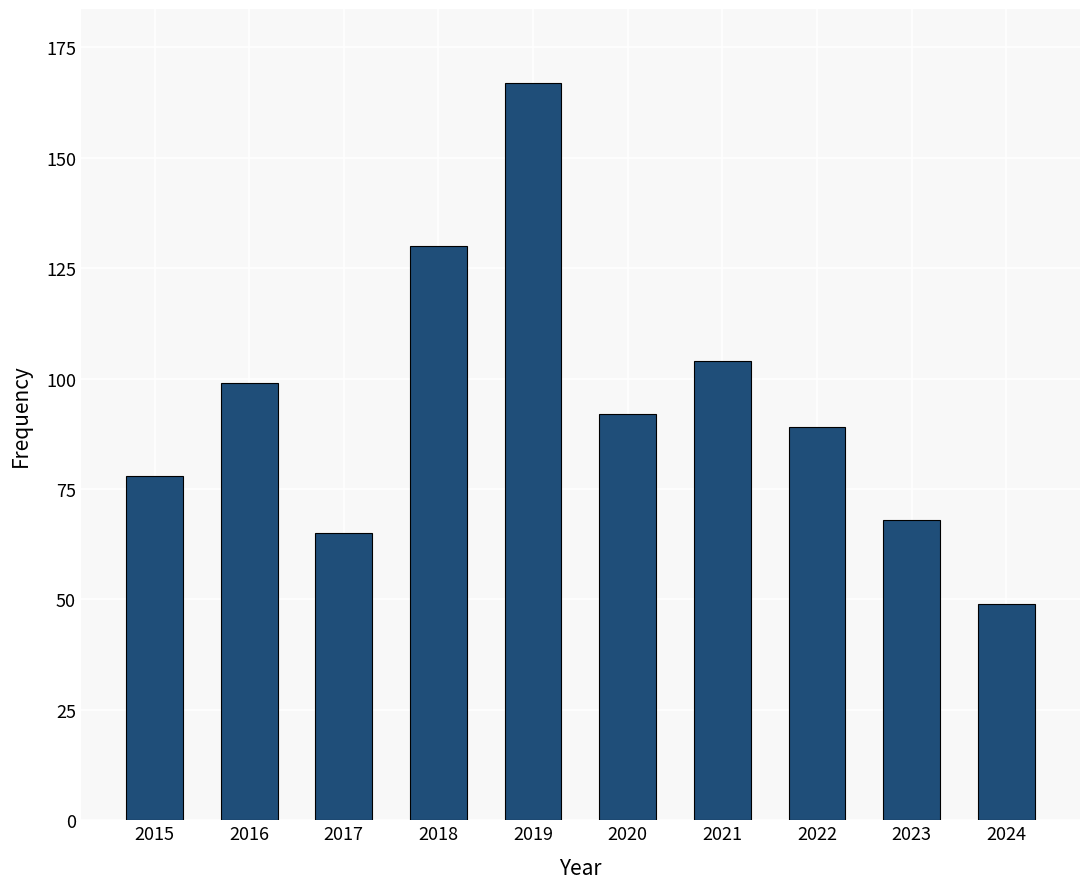

Reading left to right, extract all data points from this chart.

78	99	65	130	167	92	104	89	68	49